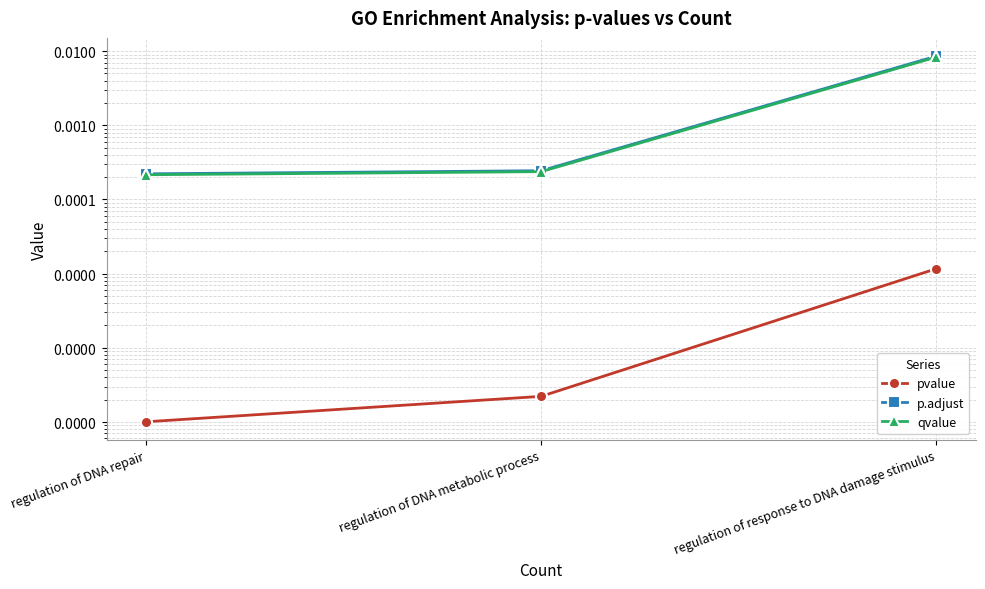

List the series in order of their peak value, highest first.

p.adjust, qvalue, pvalue